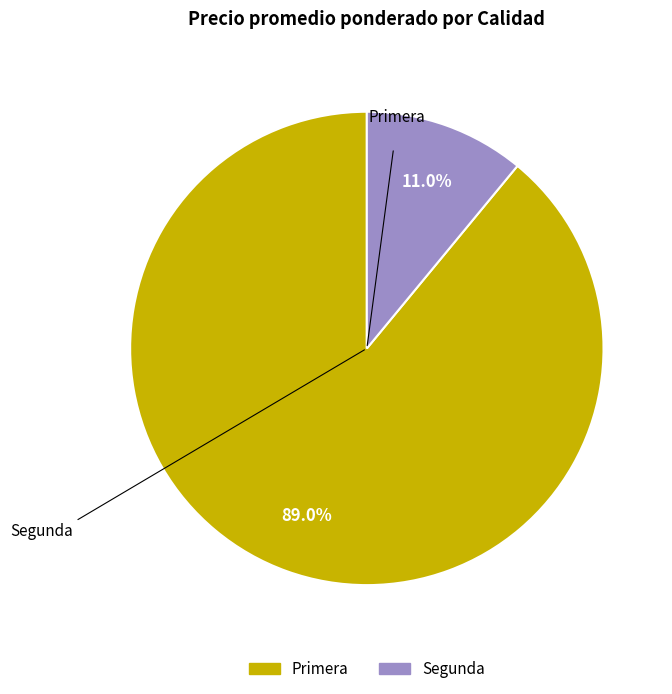

What is the ratio of the value at Primera to the value at Segunda?

8.1